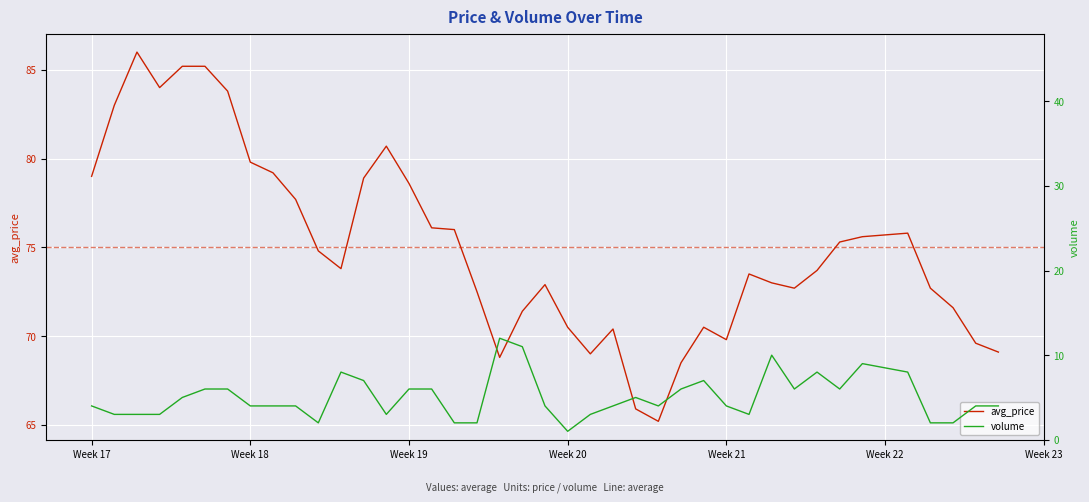

How many data points in volume are less than 4?

12